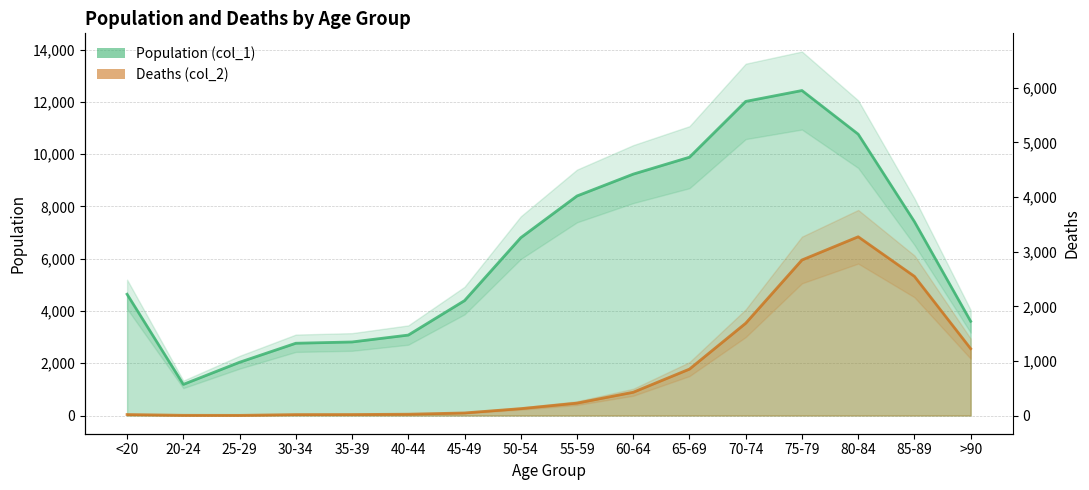

At how many categories does at least one series exceed 4999?

8